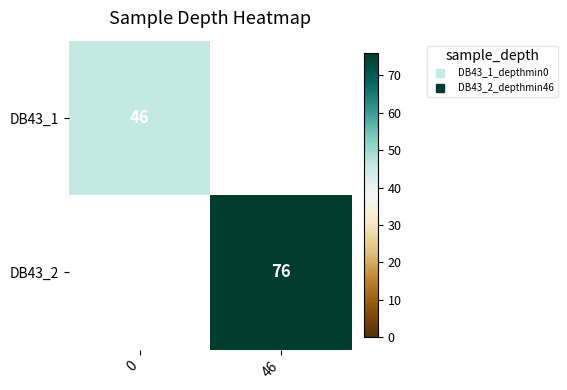

Which series has the largest range (max minus min)?

DB43_1